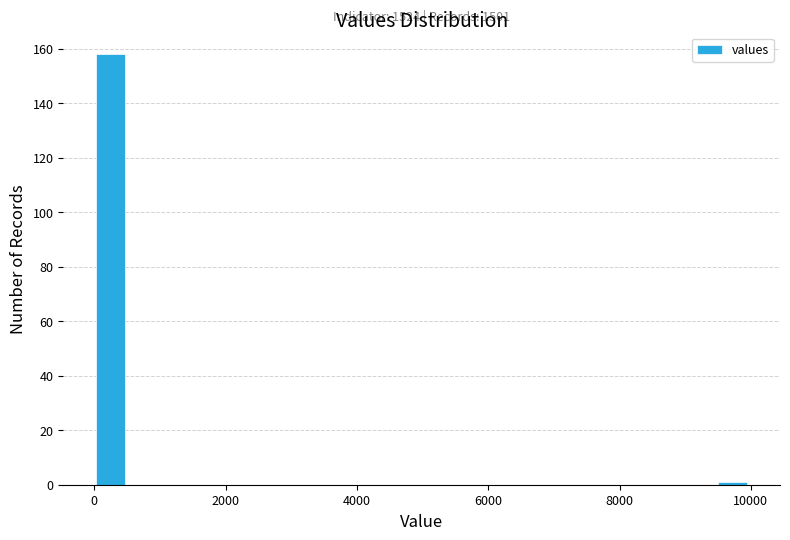

Read against the x-axis, roughly where is the centre of the tallest bar?

200